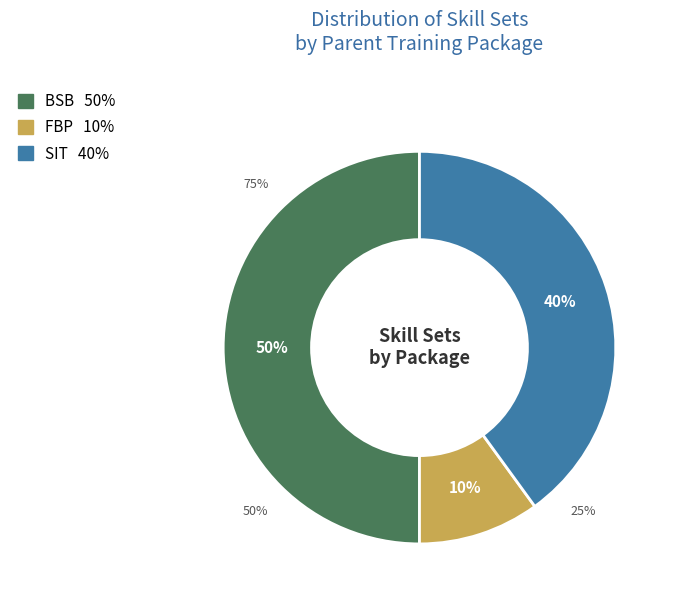

Does FBPSS00004 account for over 50% of the chart?

No